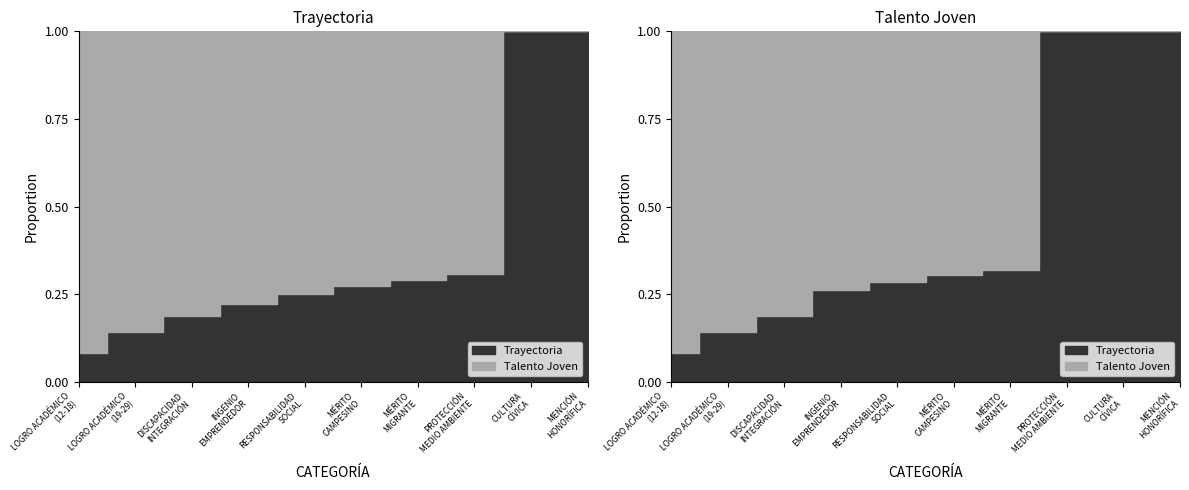

List the series in order of their overall mean, lowest first.

Trayectoria, Talento Joven